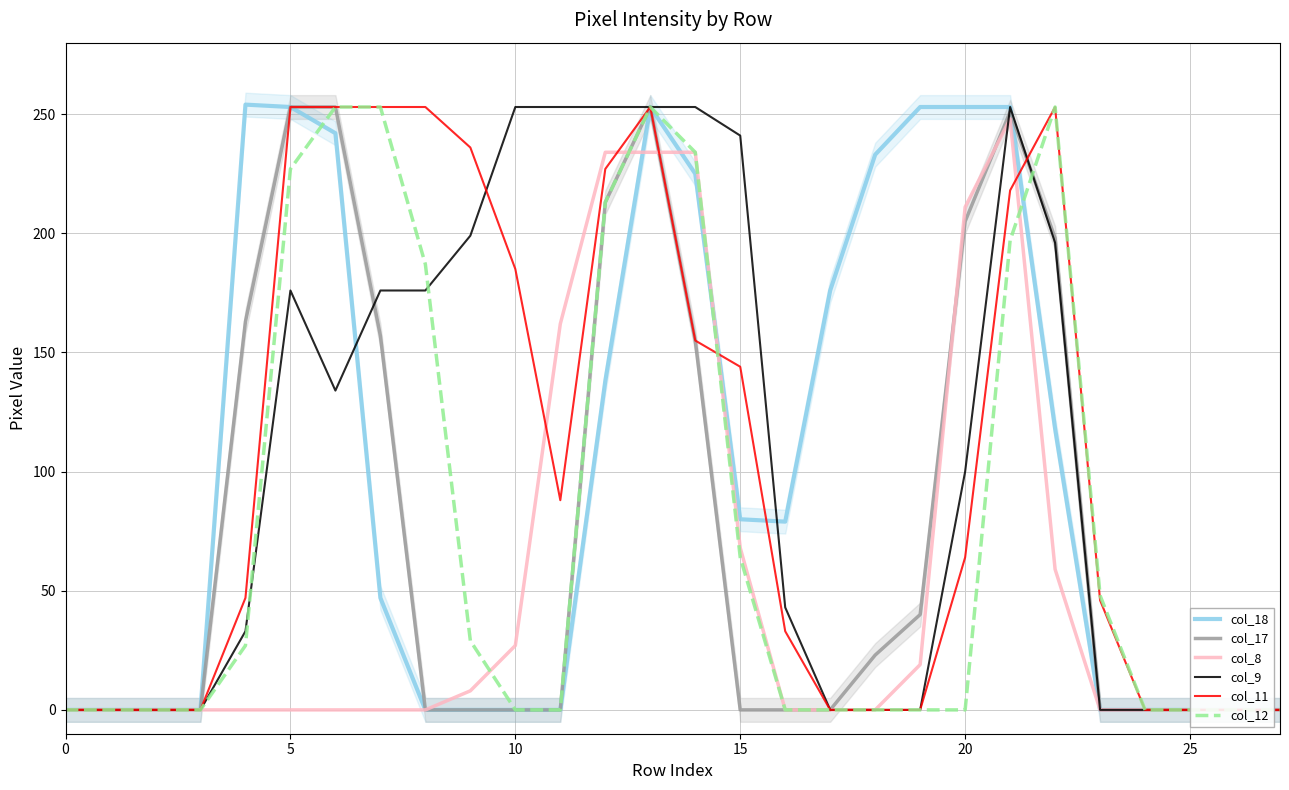

True or false: col_11 has a value of 379 at 13.

False